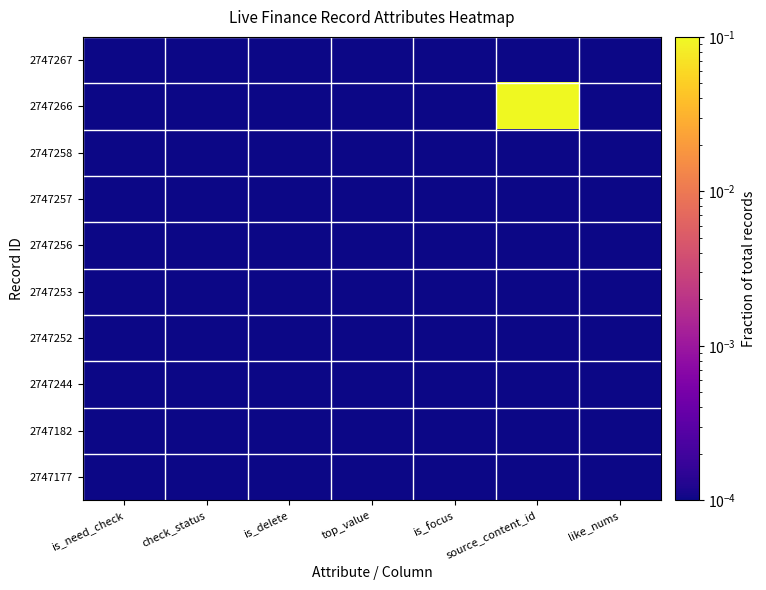

Rank the series by their maximum value, from lowest to highest.

2747267, 2747258, 2747257, 2747256, 2747253, 2747252, 2747244, 2747182, 2747177, 2747266